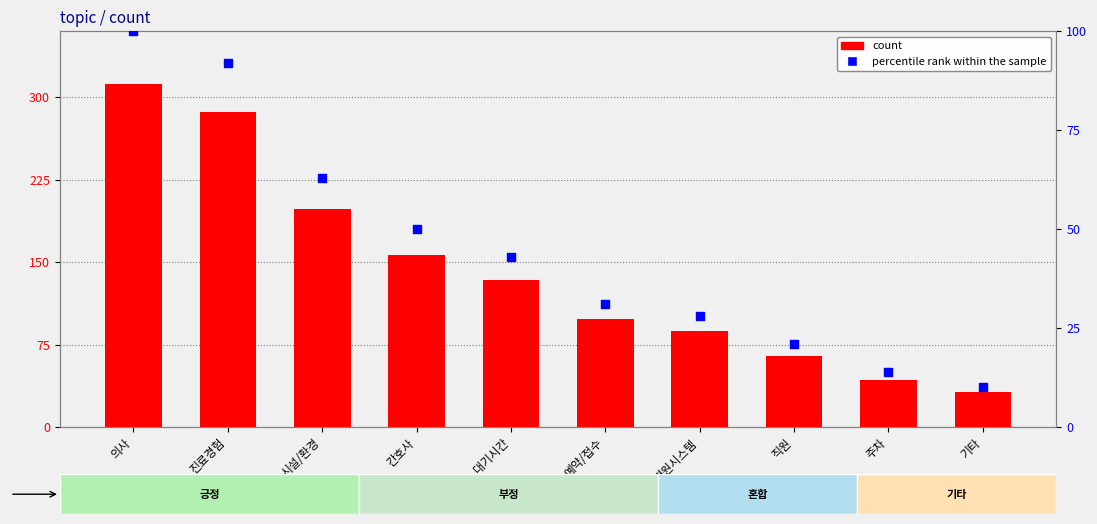

At which category is the sum across all series the highest?

의사